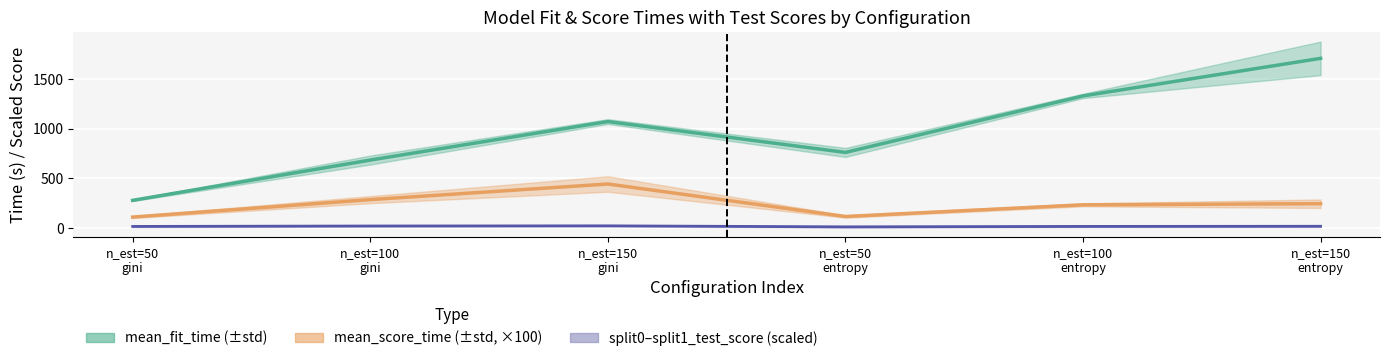

True or false: mean_fit_time and mean_score_time (×100) cross at least once.

False